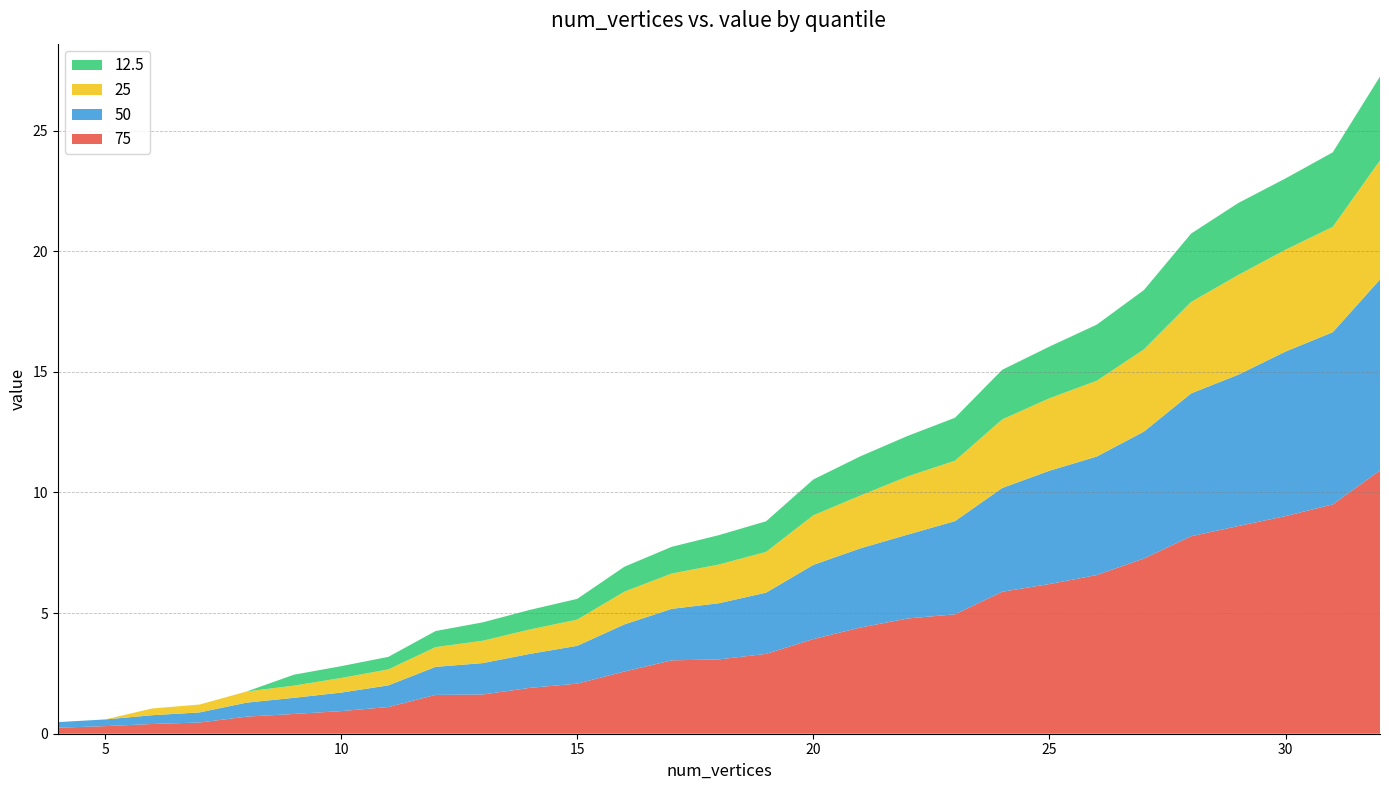

Reading left to right, transcribe all the data shown in this chart.

75: 4=0.2	5=0.3	6=0.4	7=0.5	8=0.7	9=0.8	10=0.9	11=1.1	12=1.6	13=1.6	14=1.9	15=2.1	16=2.6	17=3.0	18=3.1	19=3.3	20=3.9	21=4.4	22=4.8	23=4.9	24=5.9	25=6.2	26=6.6	27=7.3	28=8.2	29=8.6	30=9.0	31=9.5	32=10.9
50: 4=0.2	5=0.3	6=0.4	7=0.4	8=0.6	9=0.7	10=0.8	11=0.9	12=1.2	13=1.3	14=1.4	15=1.6	16=2.0	17=2.1	18=2.3	19=2.5	20=3.1	21=3.3	22=3.5	23=3.9	24=4.3	25=4.7	26=4.9	27=5.3	28=5.9	29=6.3	30=6.8	31=7.1	32=7.9
25: 4=0.0	5=0.0	6=0.3	7=0.3	8=0.5	9=0.5	10=0.6	11=0.7	12=0.8	13=0.9	14=1.0	15=1.1	16=1.4	17=1.5	18=1.6	19=1.7	20=2.1	21=2.2	22=2.4	23=2.5	24=2.8	25=3.0	26=3.1	27=3.4	28=3.8	29=4.1	30=4.2	31=4.4	32=4.9
12.5: 4=0.0	5=0.0	6=0.0	7=0.0	8=0.0	9=0.5	10=0.5	11=0.5	12=0.7	13=0.8	14=0.8	15=0.9	16=1.0	17=1.1	18=1.2	19=1.3	20=1.5	21=1.6	22=1.7	23=1.8	24=2.1	25=2.1	26=2.3	27=2.5	28=2.8	29=3.0	30=3.0	31=3.1	32=3.5